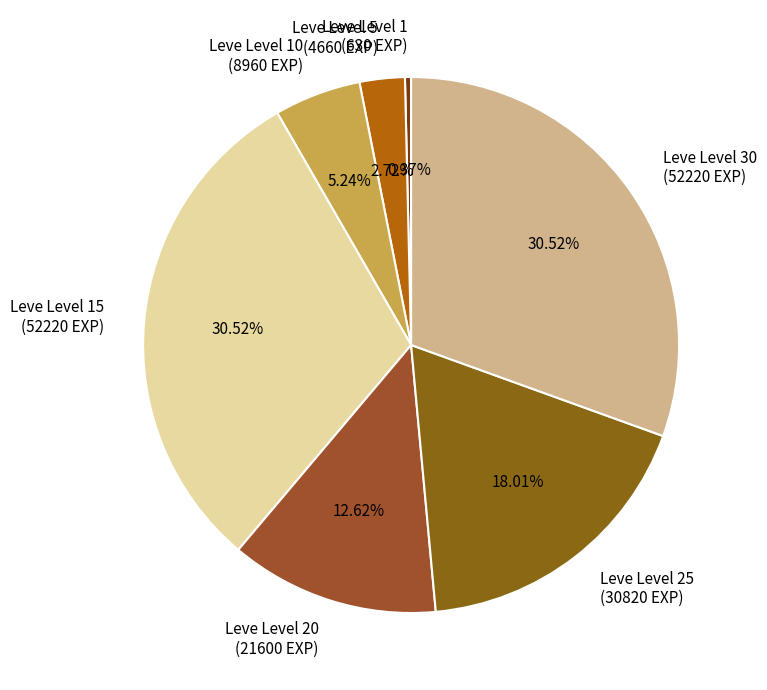

What is the ratio of the value at Leve Level 5 (4660 EXP) to the value at Leve Level 10 (8960 EXP)?

0.5